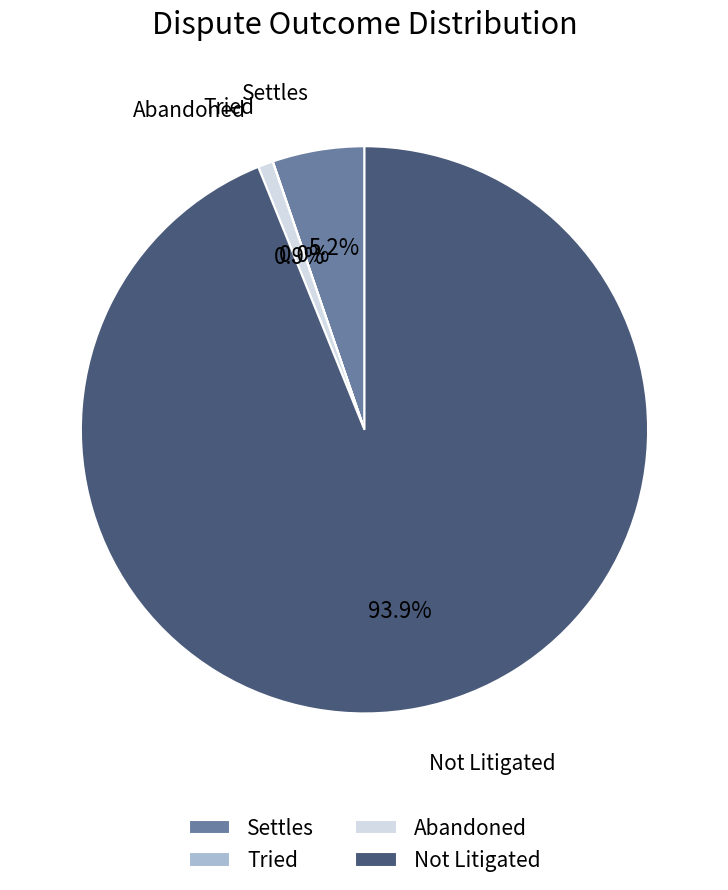

What is the largest slice in the pie chart?

Not Litigated